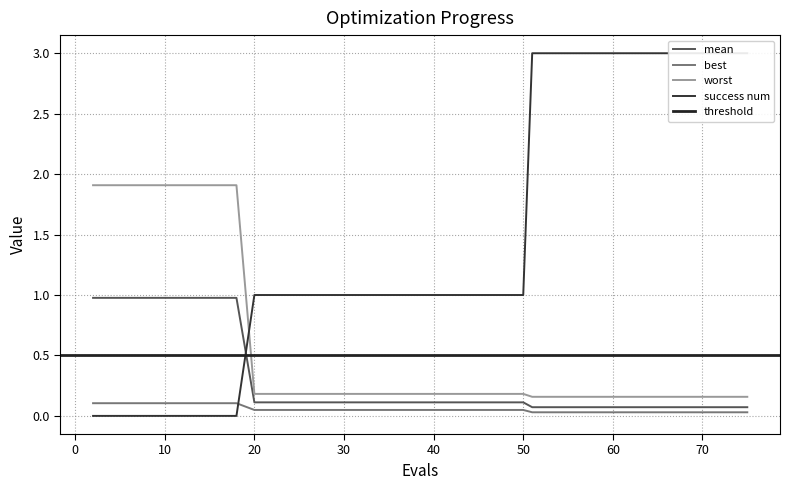

What is the difference between the second highest and minimum values in the success num series?

3.0